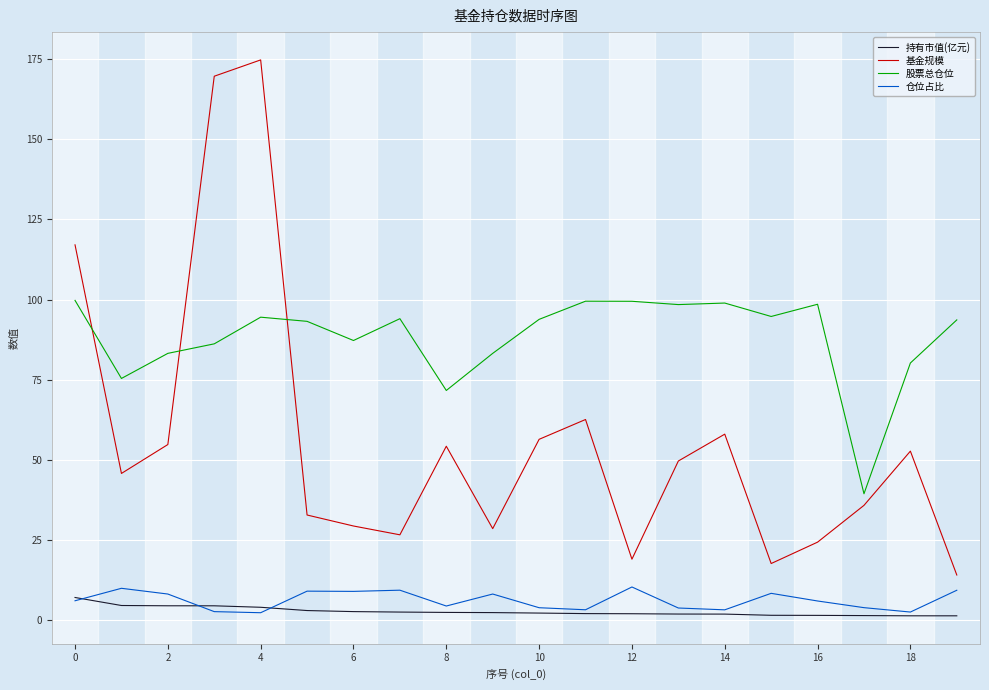

True or false: 基金规模 and 仓位占比 cross at least once.

False